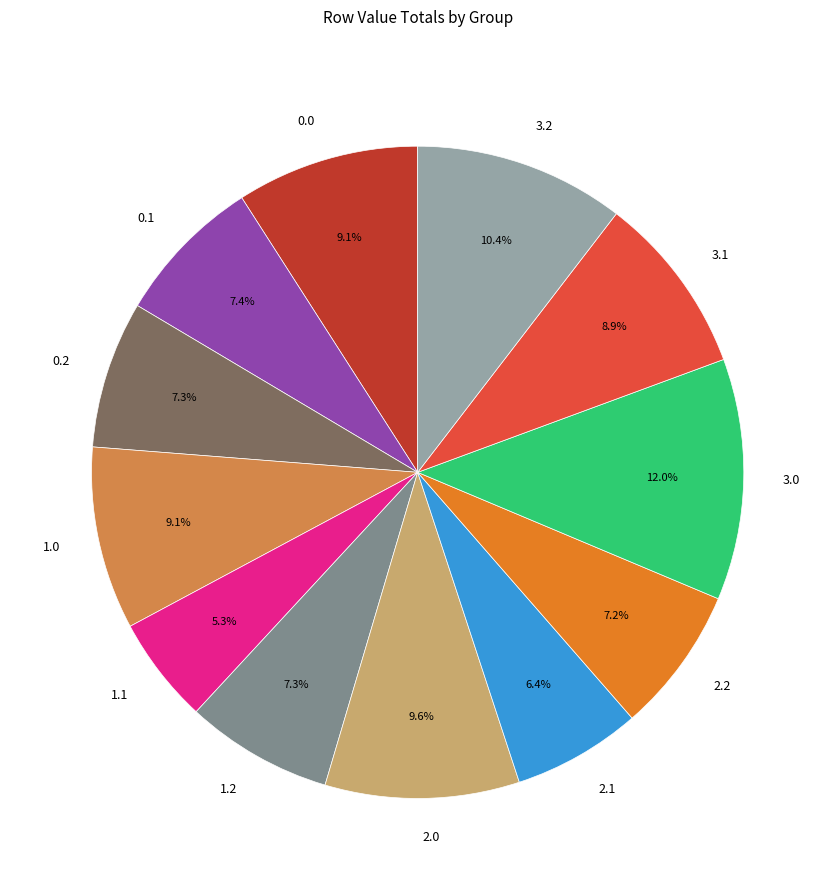

Which has a higher value, 1.2 or 2.1?

1.2